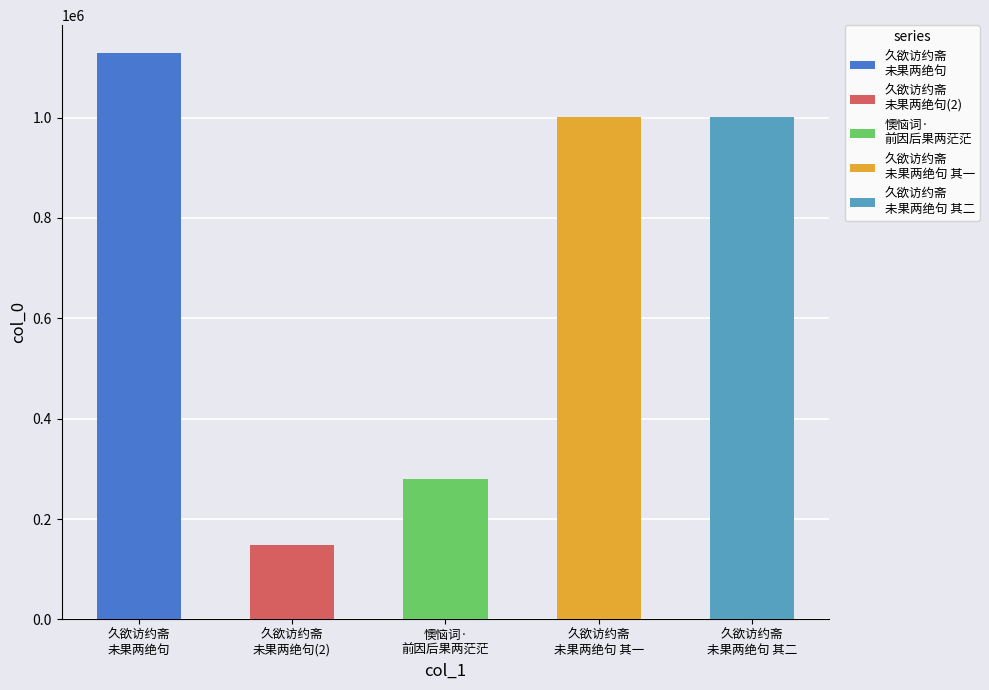

Reading left to right, what are all the values shown in this chart?

久欲访约斋未果两绝句下逮=1127788	久欲访约斋未果两绝句下逮=148376	懊恼词·前因后果两茫茫=280801	久欲访约斋未果两绝句下逮 其一=1001256	久欲访约斋未果两绝句下逮 其二=1001255